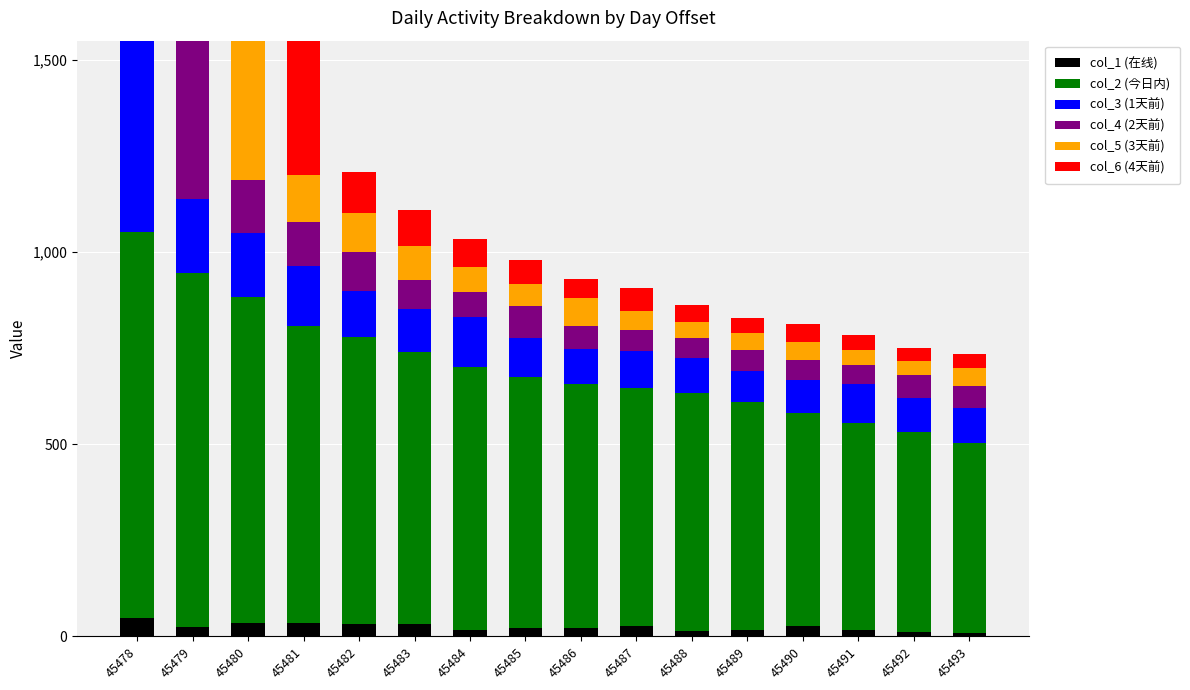

What is the sum of all col_1 (在线) values?

387.4